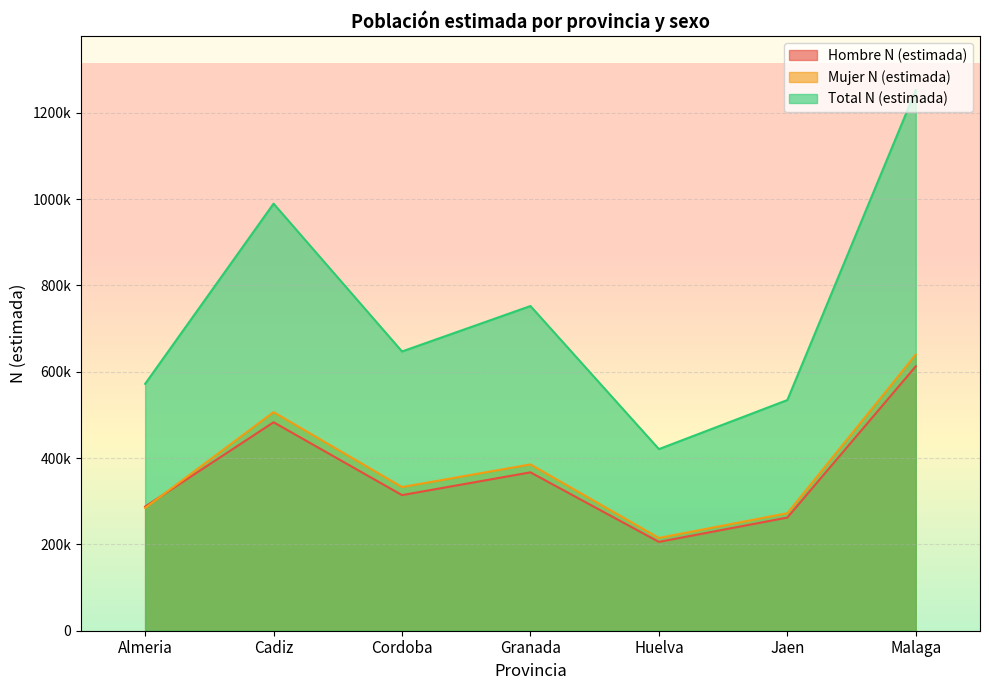

Rank the series by their maximum value, from lowest to highest.

Hombre N (estimada), Mujer N (estimada), Total N (estimada)